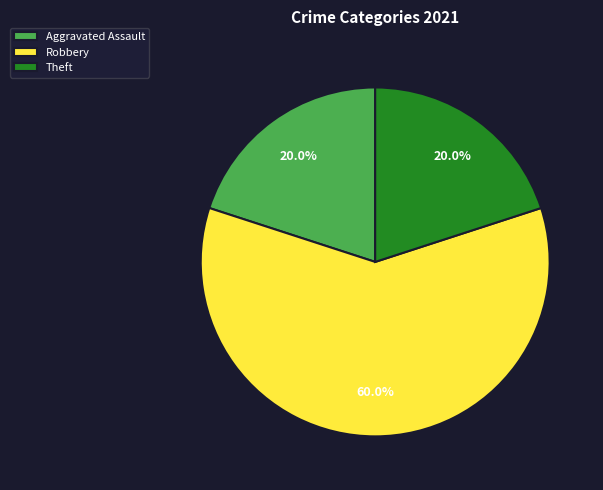

To the nearest percent, what is the difference between the largest and smallest slice percentages?

40%